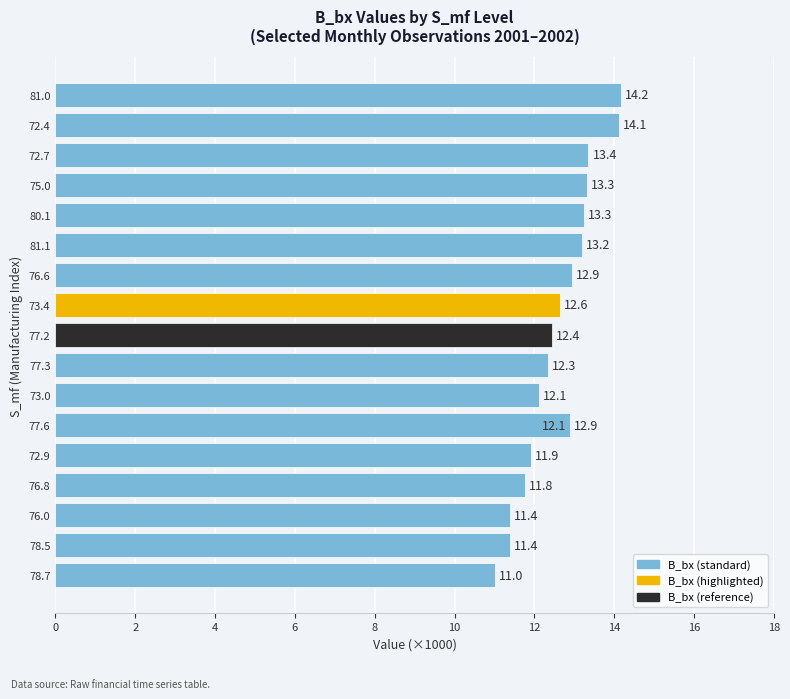

What is the maximum value shown in the chart?

14.2